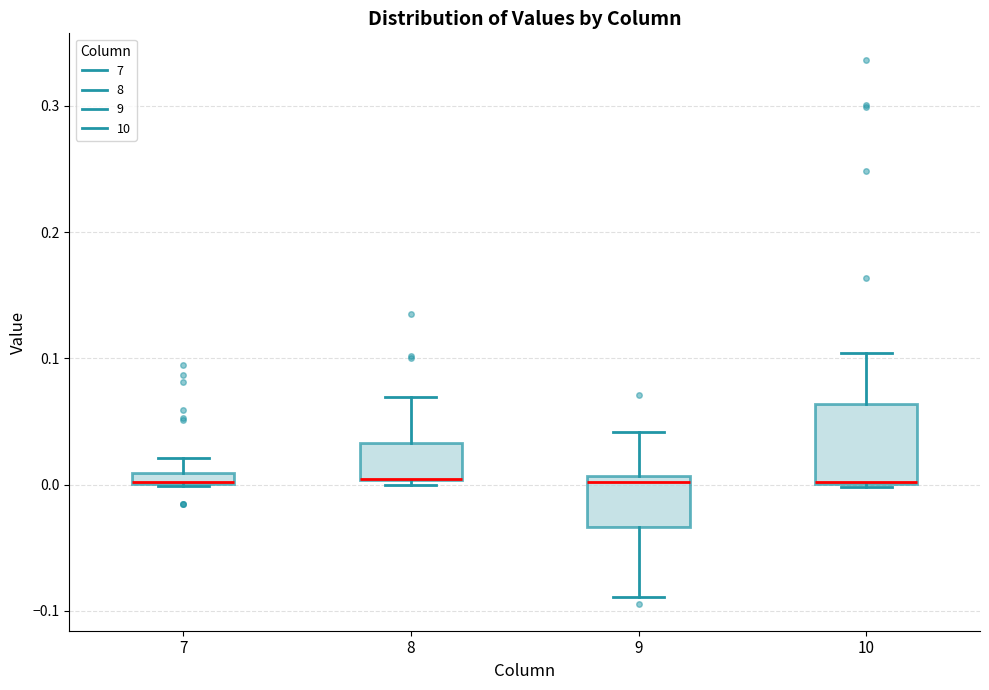

Where is the lower edge of the box at x = 10 on the y-axis? The values are not printed on the chart, so give them approximately, as read against the axis.

0.00